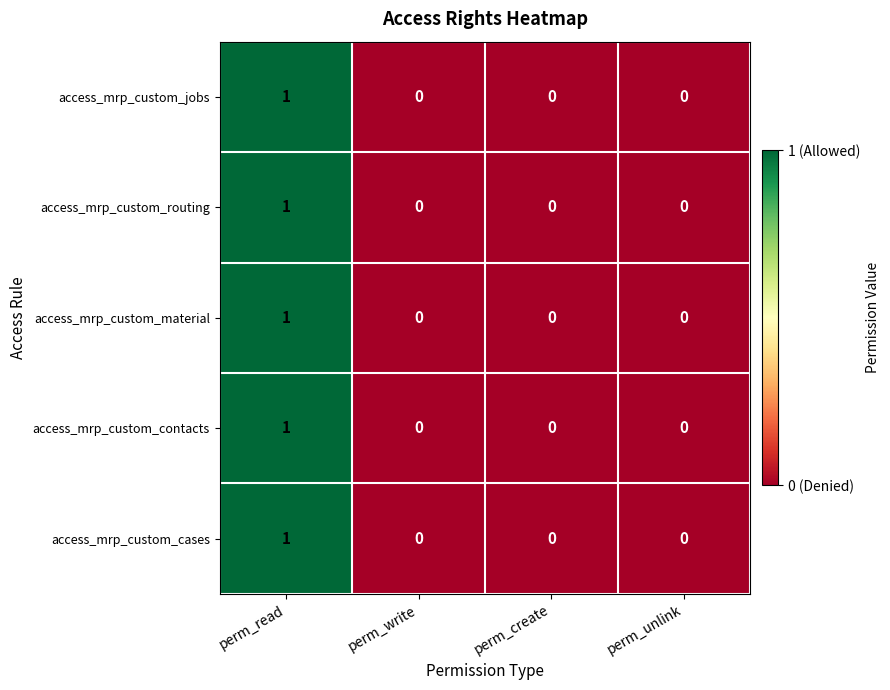

Reading left to right, list all the values displayed in this chart.

access_mrp_custom_jobs: 1	0	0	0
access_mrp_custom_routing: 1	0	0	0
access_mrp_custom_material: 1	0	0	0
access_mrp_custom_contacts: 1	0	0	0
access_mrp_custom_cases: 1	0	0	0